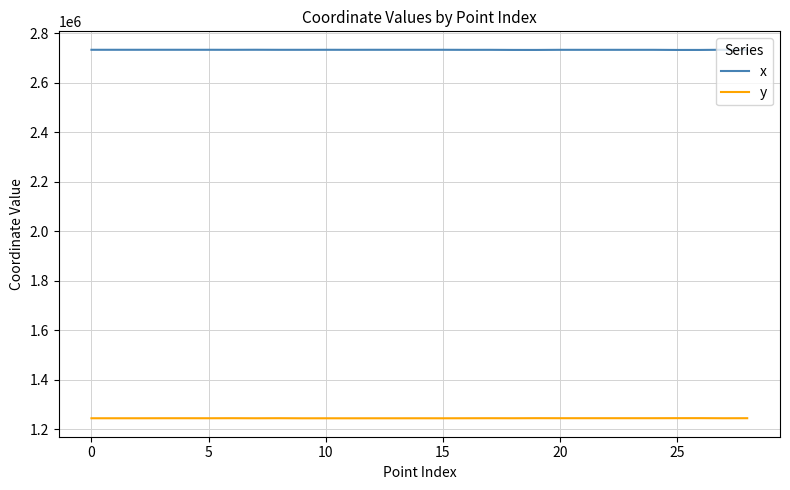

True or false: y and x intersect in this chart.

False